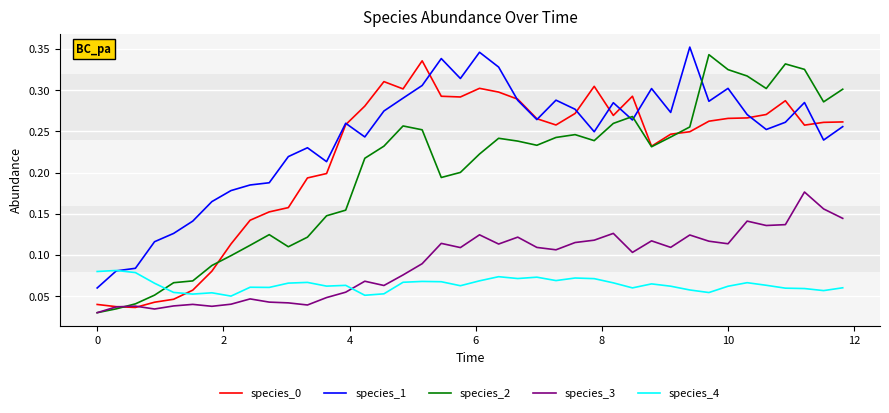

Which series has the largest total across all categories?

species_1